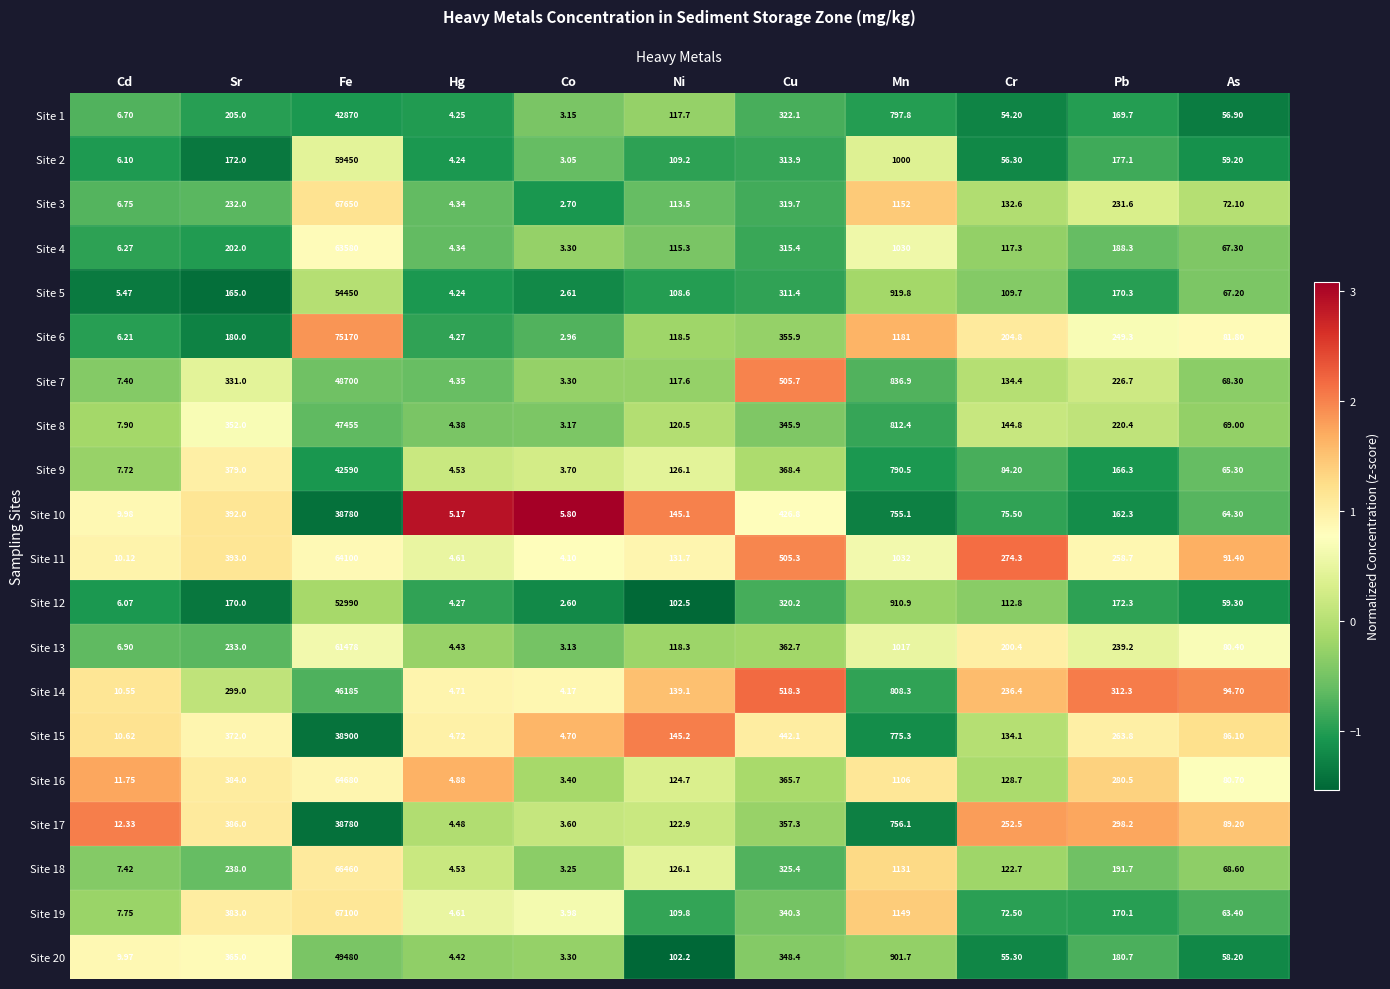

At how many categories does at least one series exceed -1?

11